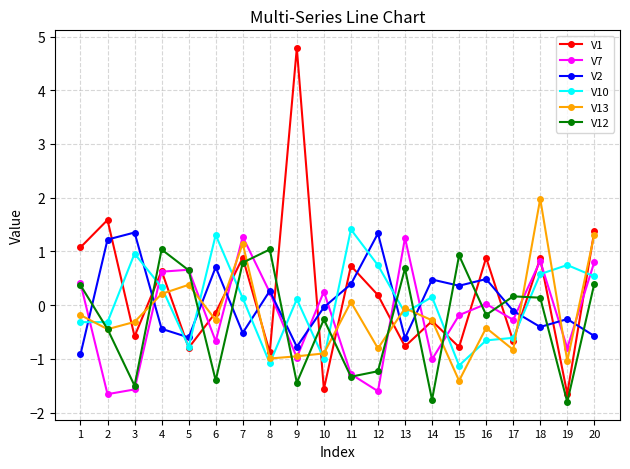

At which category does V12 reach its first local valley?

3